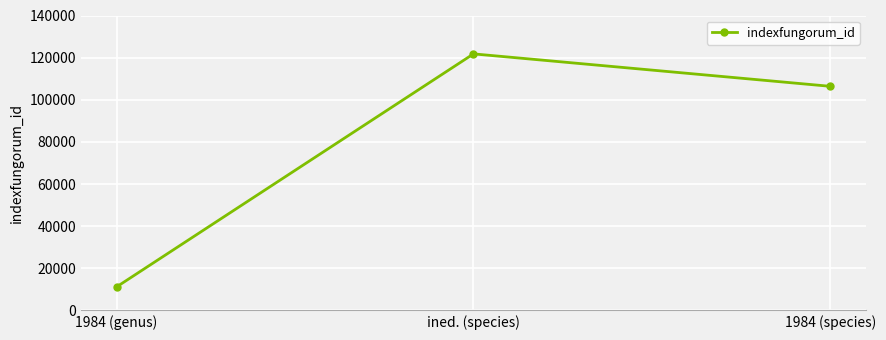

What position from the left is 1984 (species)?

3